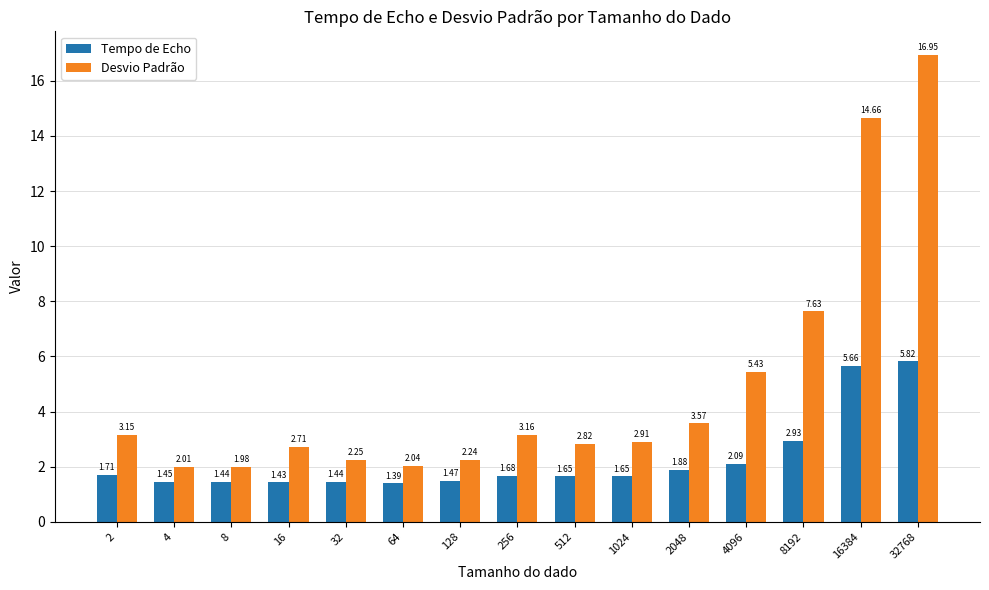

At which label does Tempo de Echo reach its minimum?

64